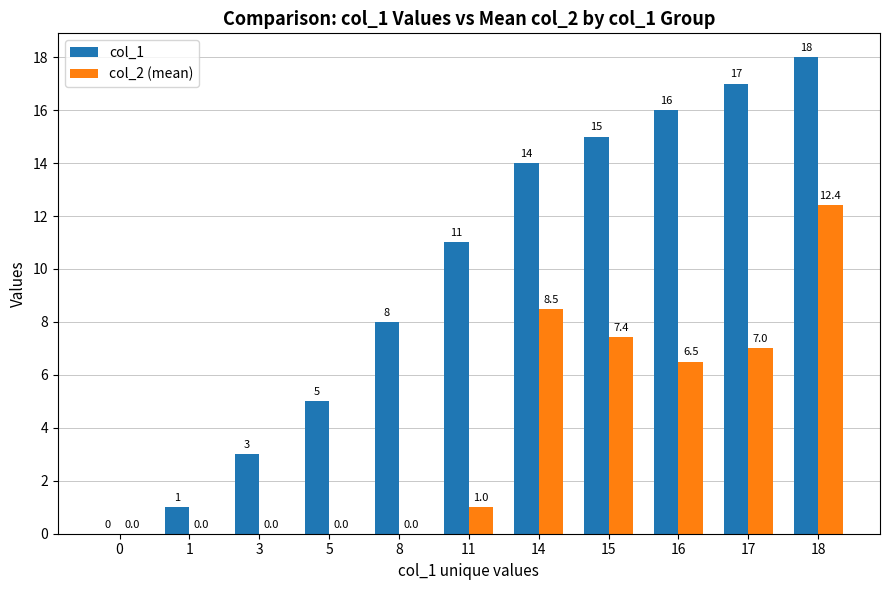

Reading right to left, extract all data points from this chart.

col_1: 18=18.0	17=17.0	16=16.0	15=15.0	14=14.0	11=11.0	8=8.0	5=5.0	3=3.0	1=1.0	0=0.0
col_2 (mean): 18=12.4	17=7.0	16=6.5	15=7.4	14=8.5	11=1.0	8=0.0	5=0.0	3=0.0	1=0.0	0=0.0